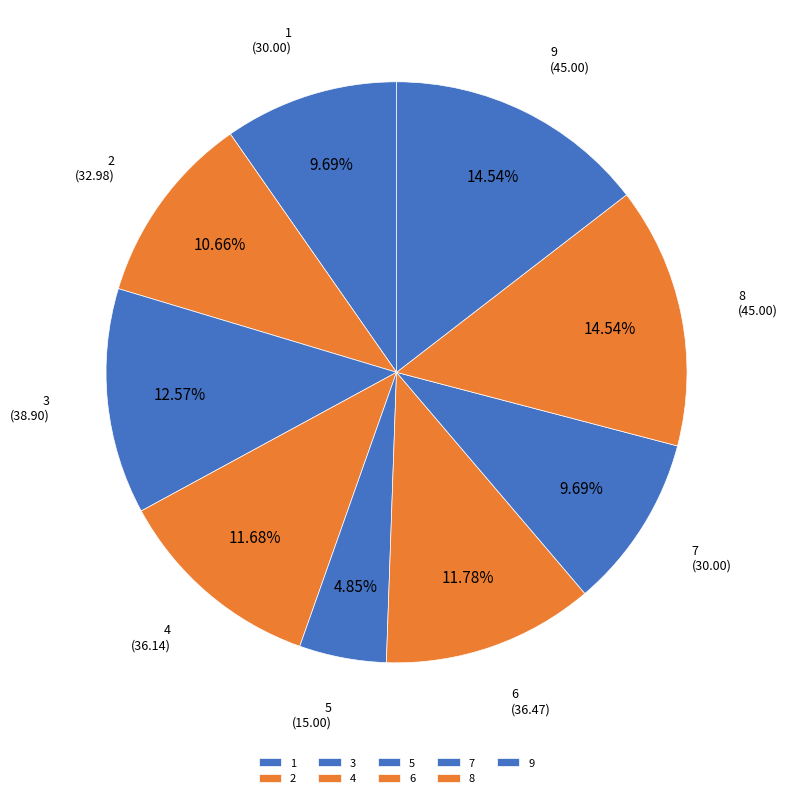

Do 3 and 8 together represent more than half of the pie?

No